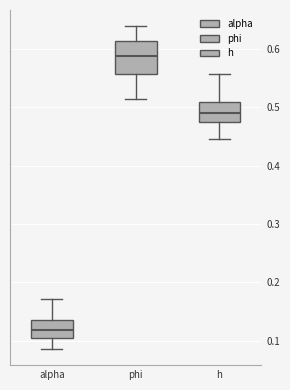

Reading left to right, transcribe this box plot: for each box, give where its median line is, the range the box spans, and where its two whiskers end, as read against the y-axis. The values are not printed on the chart, so give them approximately, as read against the axis.

alpha: median 0.12, box 0.10 to 0.14, whiskers 0.09 to 0.17
phi: median 0.59, box 0.56 to 0.61, whiskers 0.51 to 0.64
h: median 0.49, box 0.48 to 0.51, whiskers 0.45 to 0.56